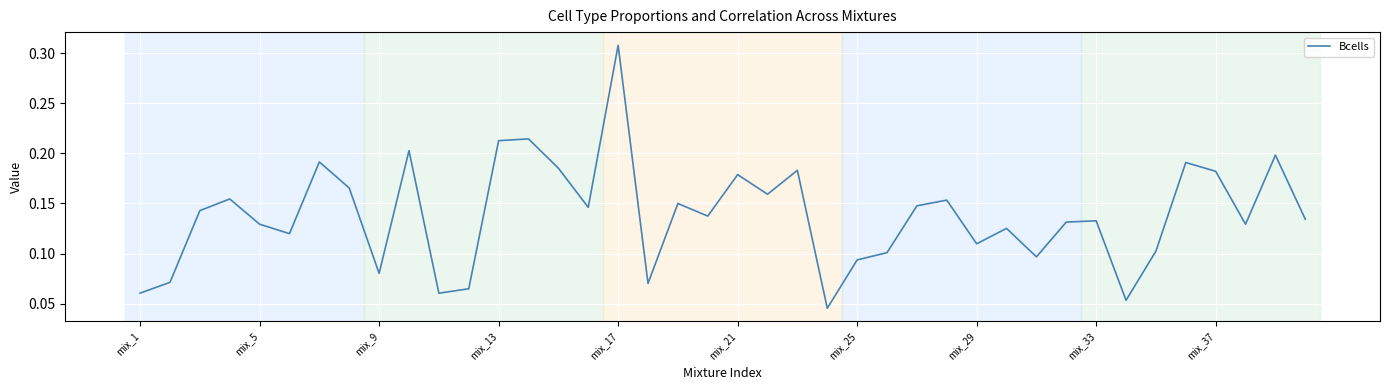

True or false: the data shows 0.2 at mix_5.

False